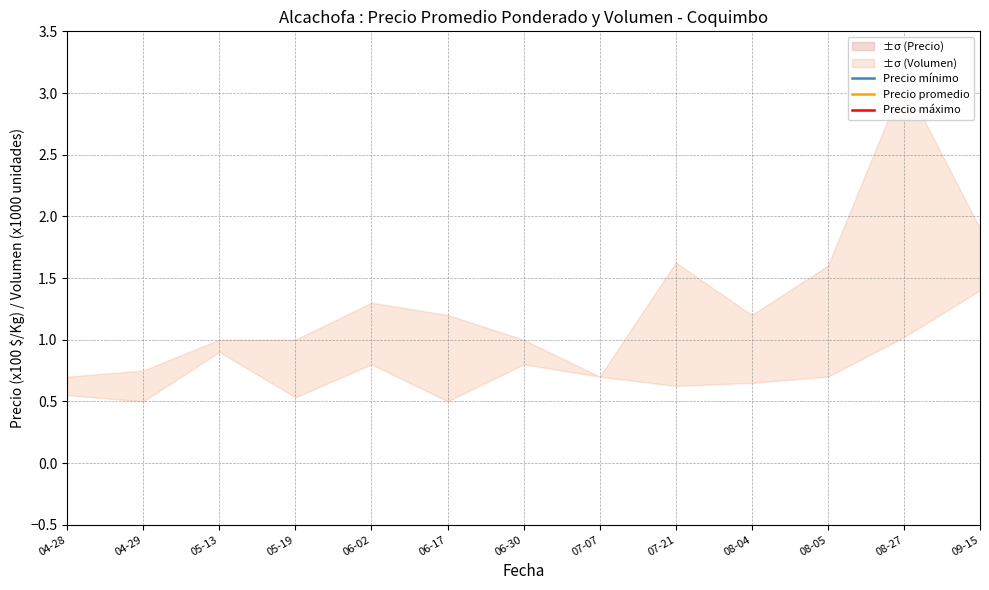

What is the label of the 5th point from the left?

06-02